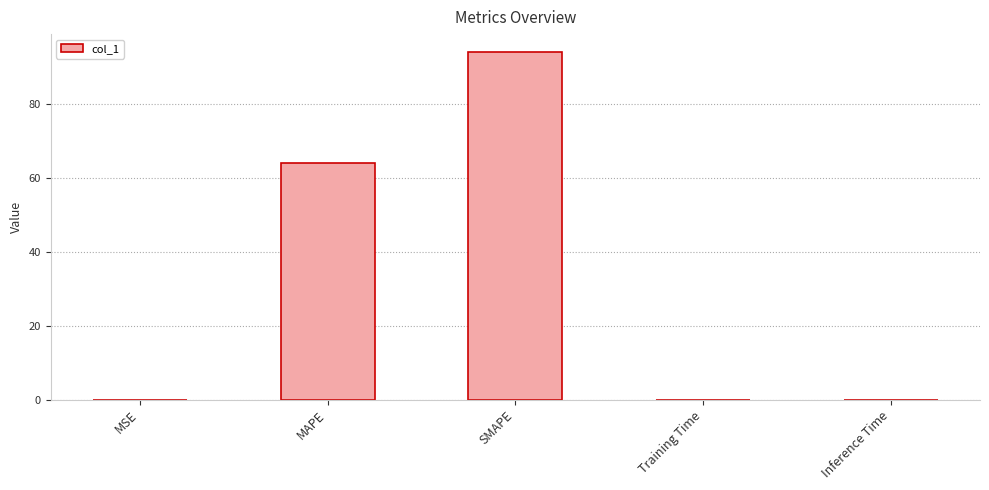

What is the sum of all values?

158.1